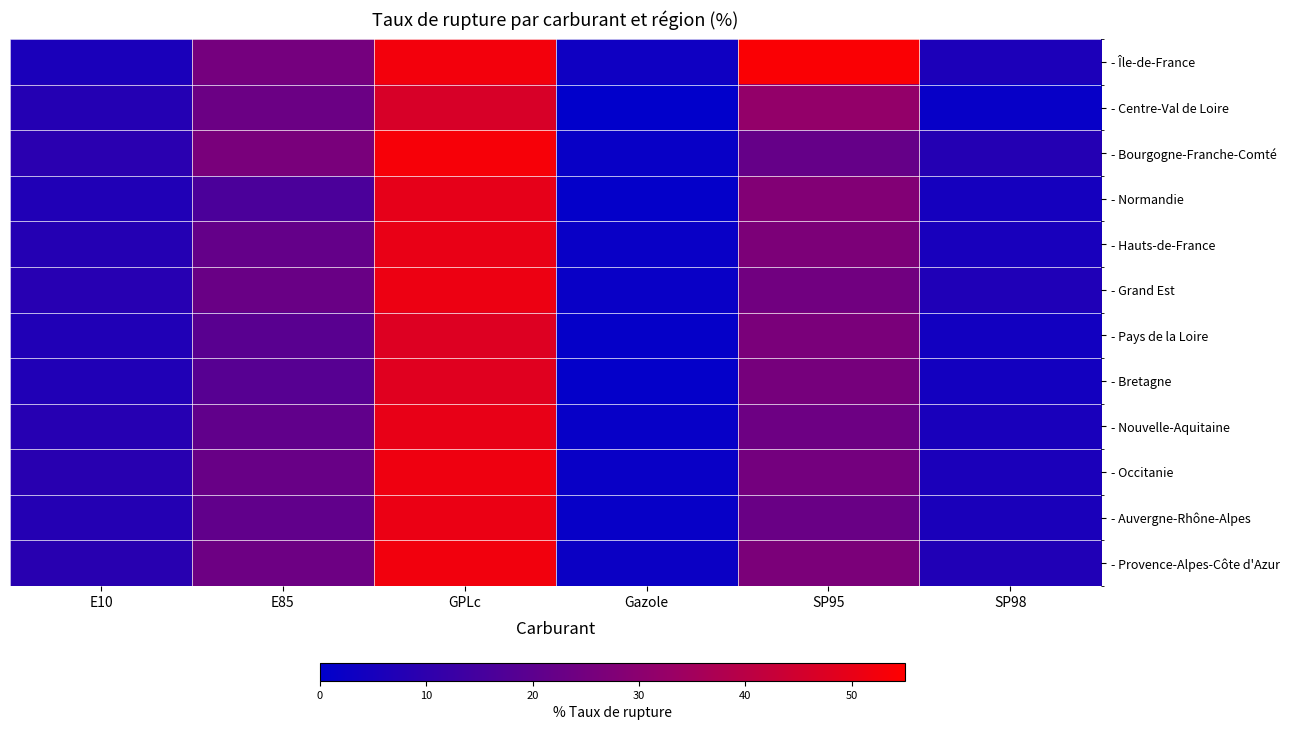

At which category does the chart reach its minimum across all series?

Gazole